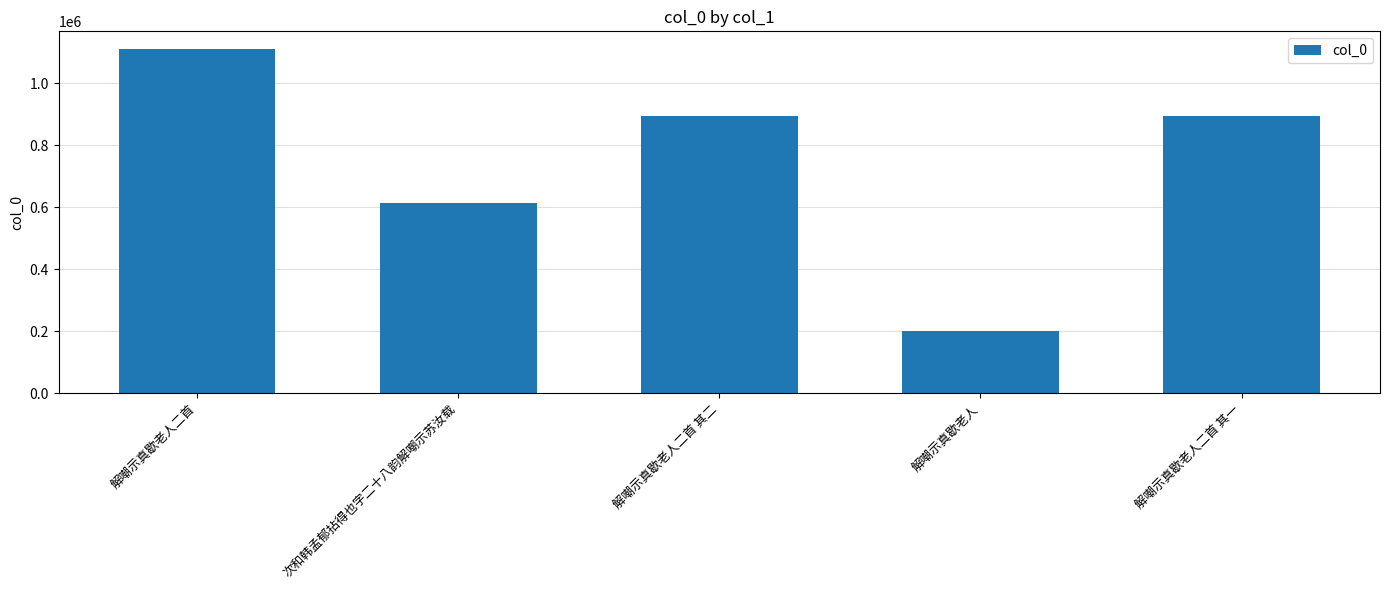

Which category has the lowest value across all series?

解嘲示真歇老人